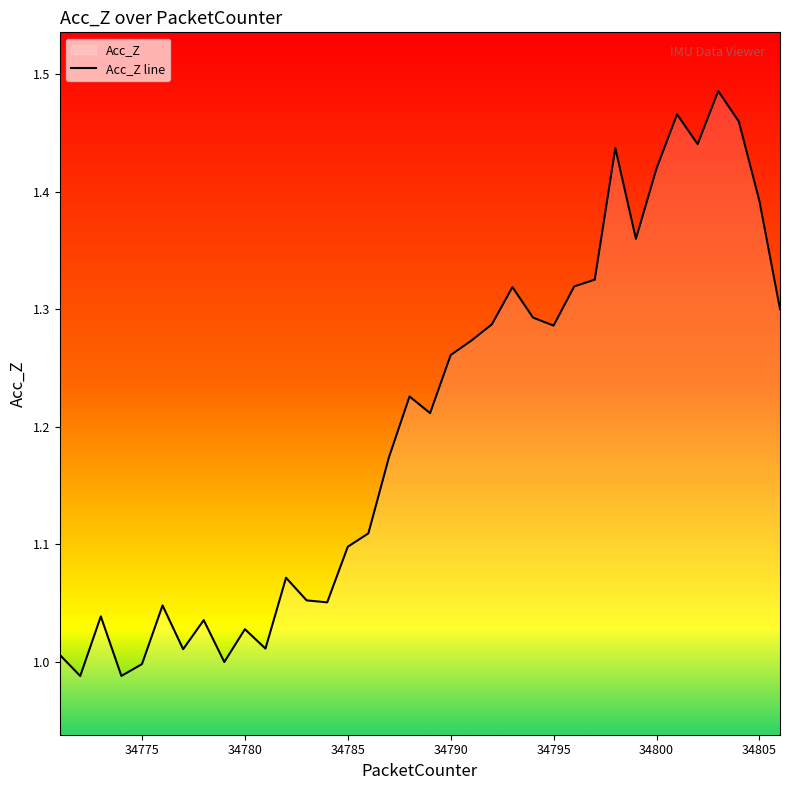

How many lines are shown in the chart?

1